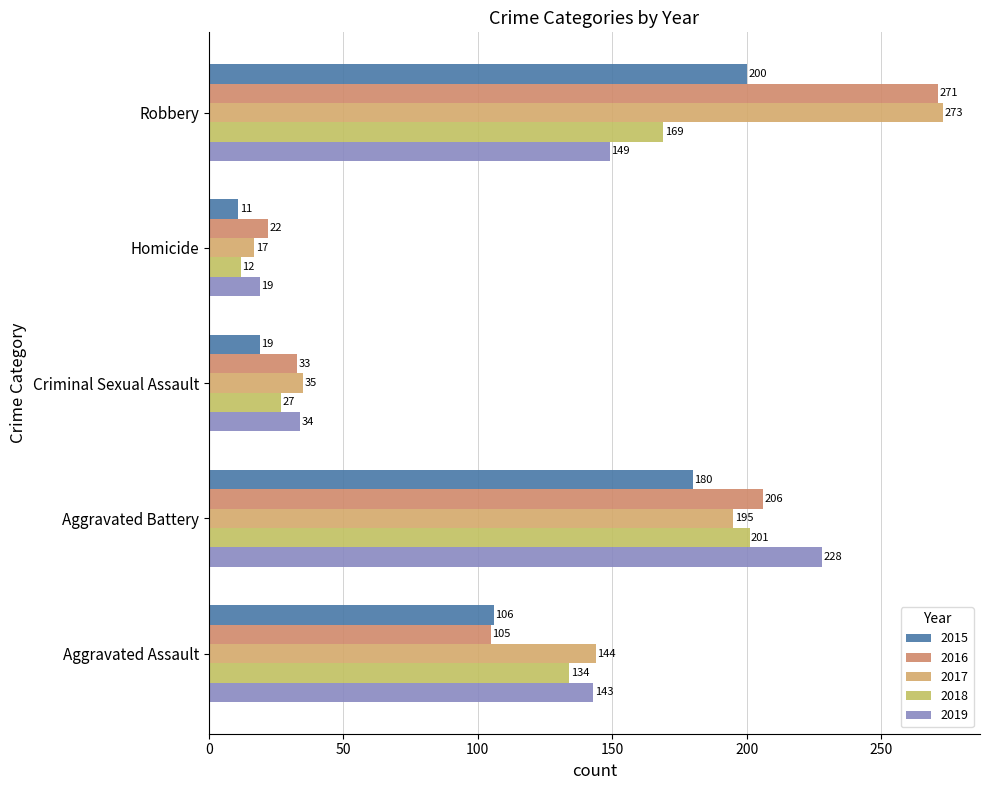

Rank the series by their average value, from highest to lowest.

2017, 2016, 2019, 2018, 2015